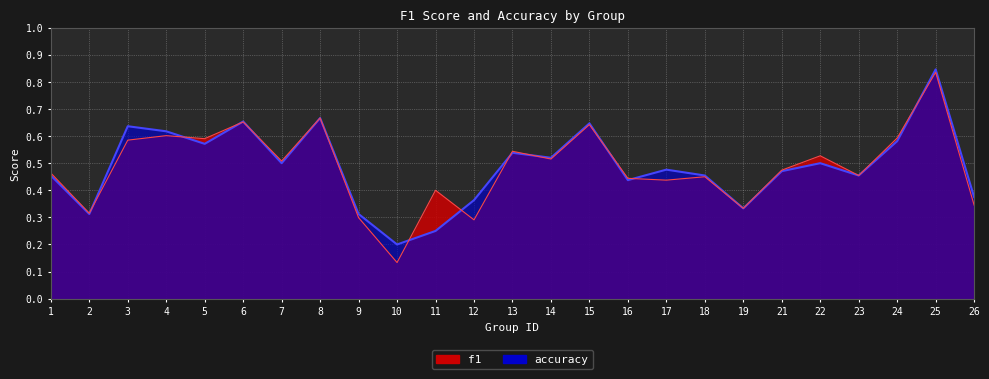

How many intersections are there between accuracy and f1?

11